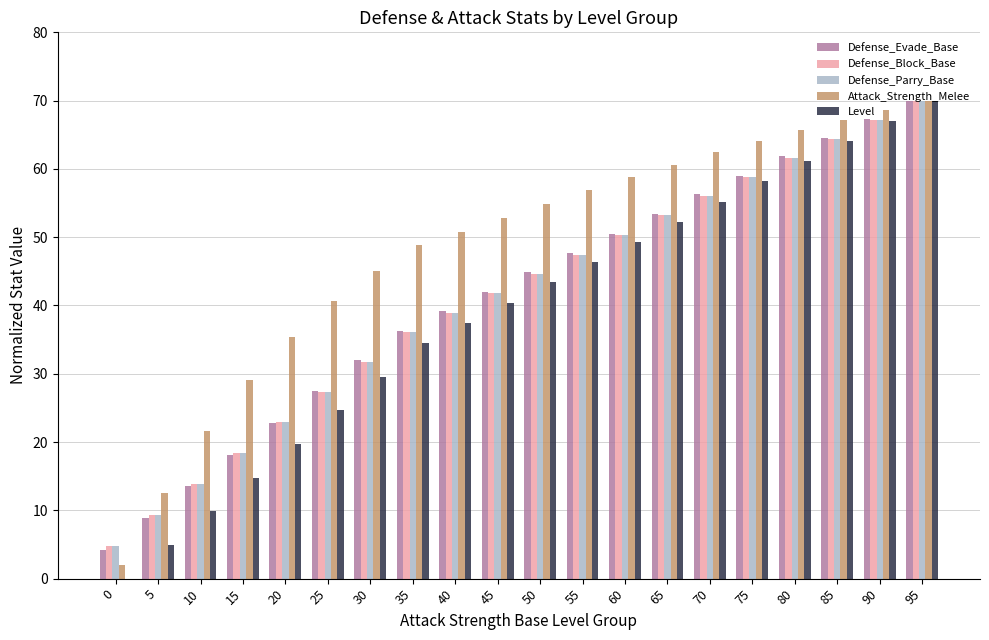

The Defense_Block_Base series shows 64.4 at 85. True or false?

True